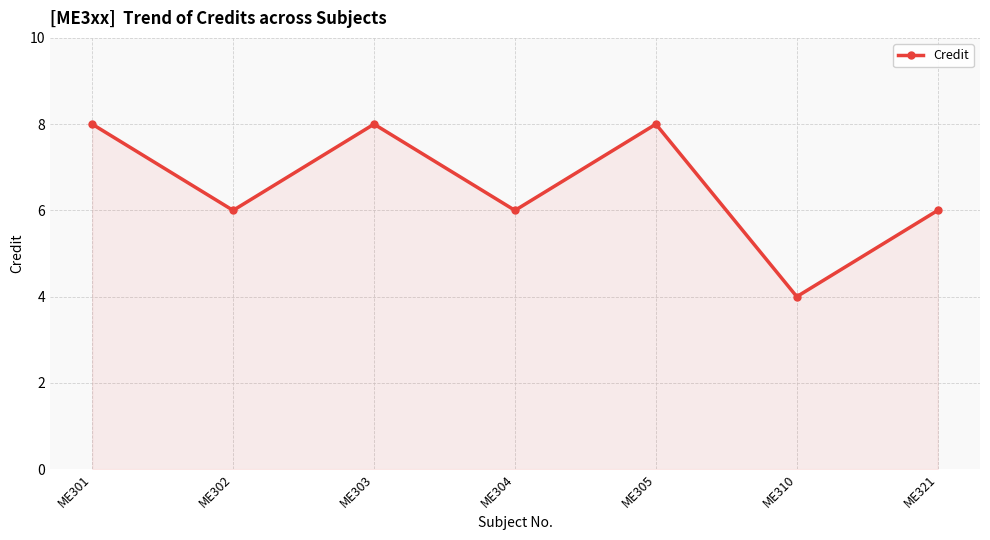

What is the minimum value shown in the chart?

4